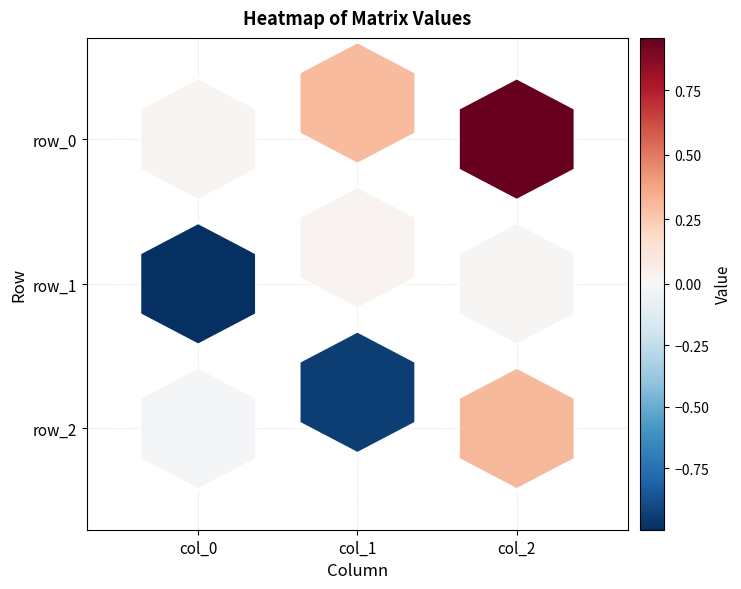

What is the total value across all series at col_0?

-1.0